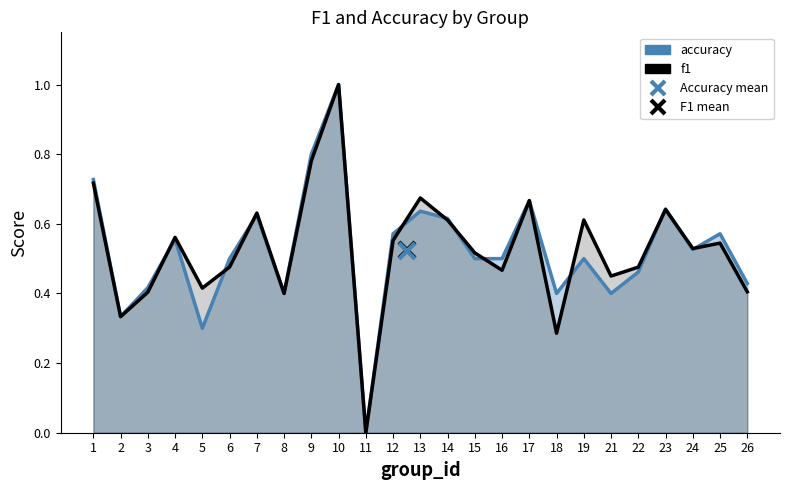

Does the chart display data point markers on the line(s)?

No